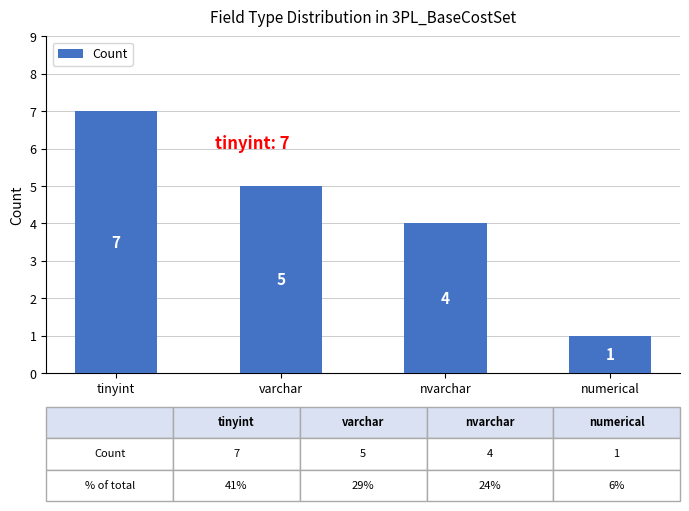

What is the difference between the maximum and minimum values?

6